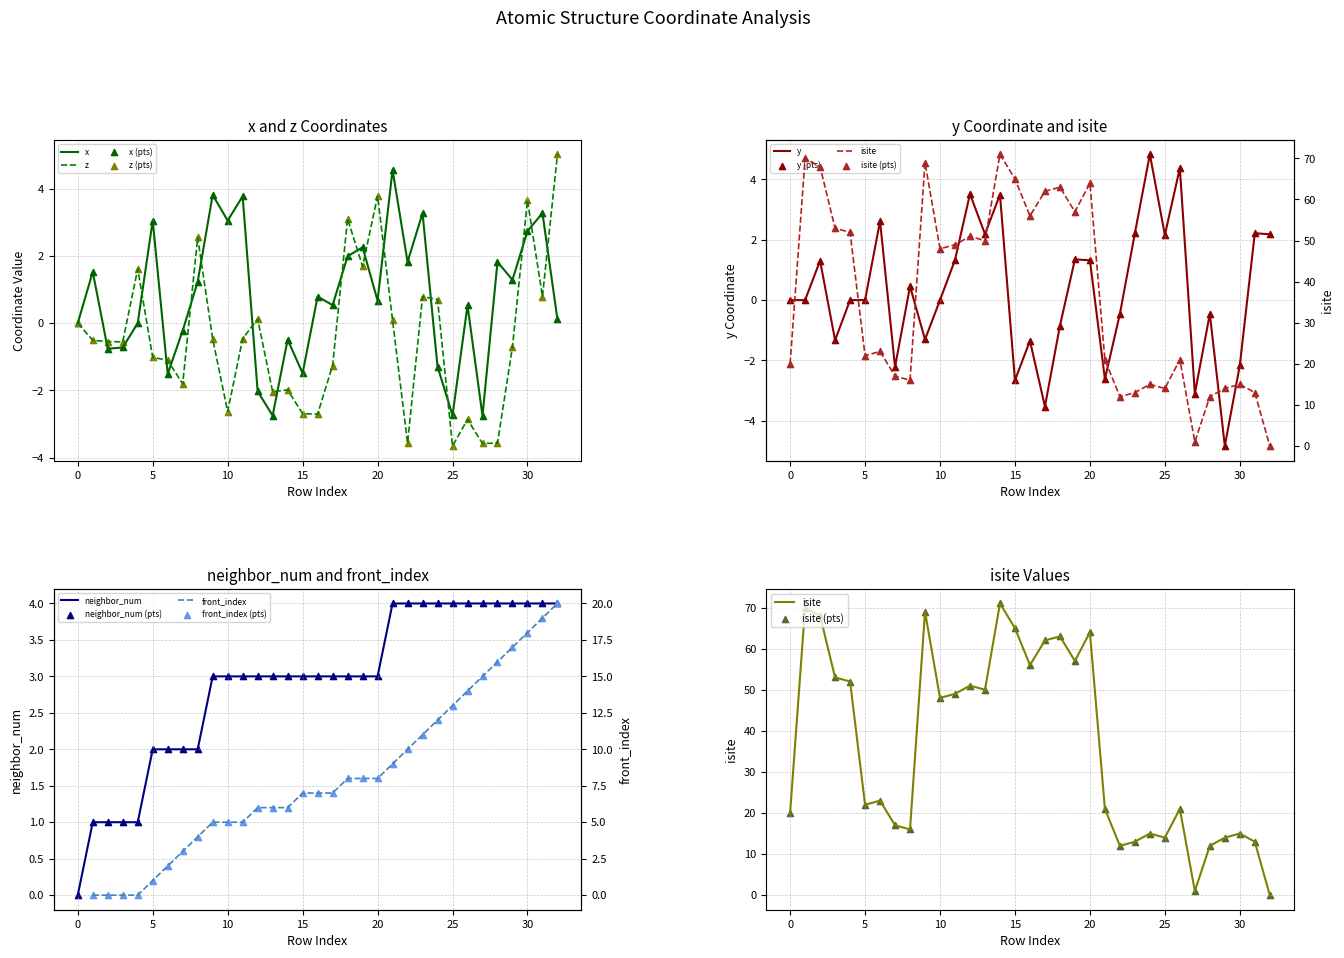

Which series has the widest spread of Y values?

y